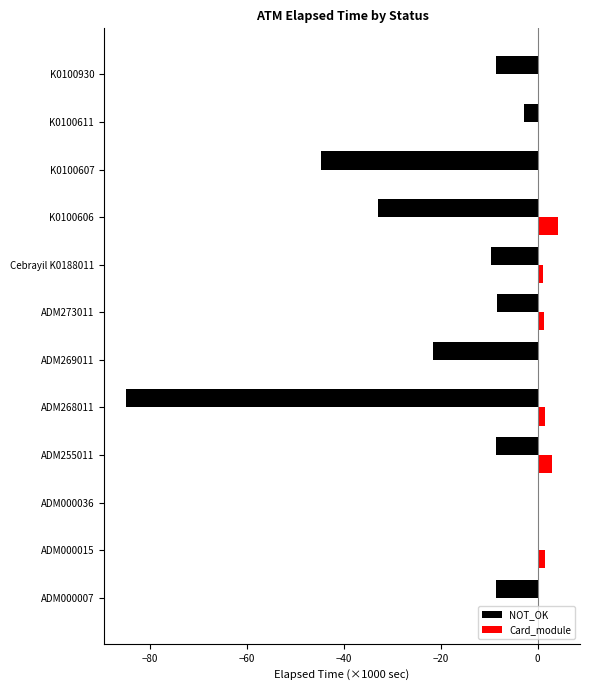

Where is NOT_OK nearest to the value -42?

K0100607